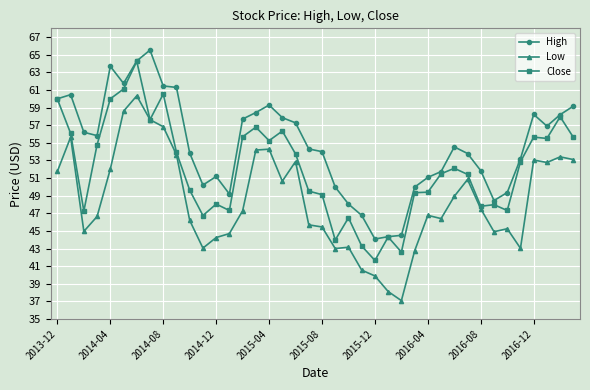

What is the highest value of the High series?

65.5